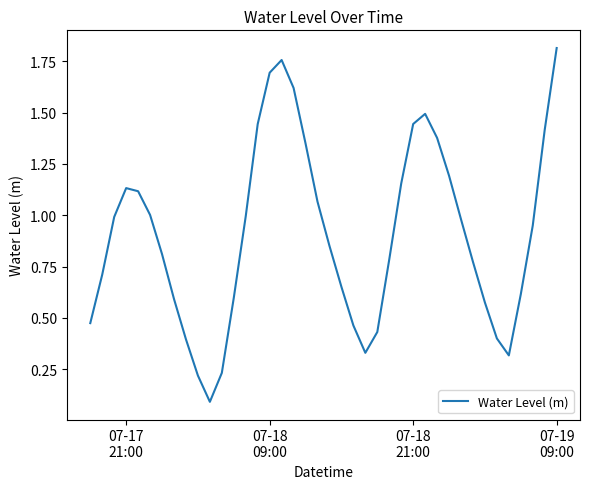

What is the difference between the second highest and second lowest values?

1.5